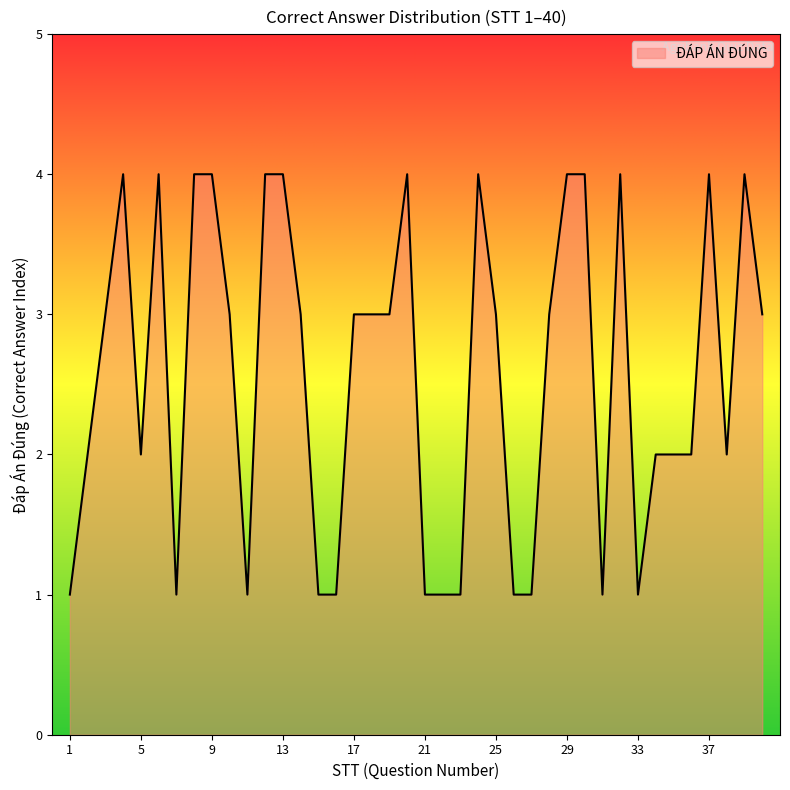

What is the smallest value displayed?

1